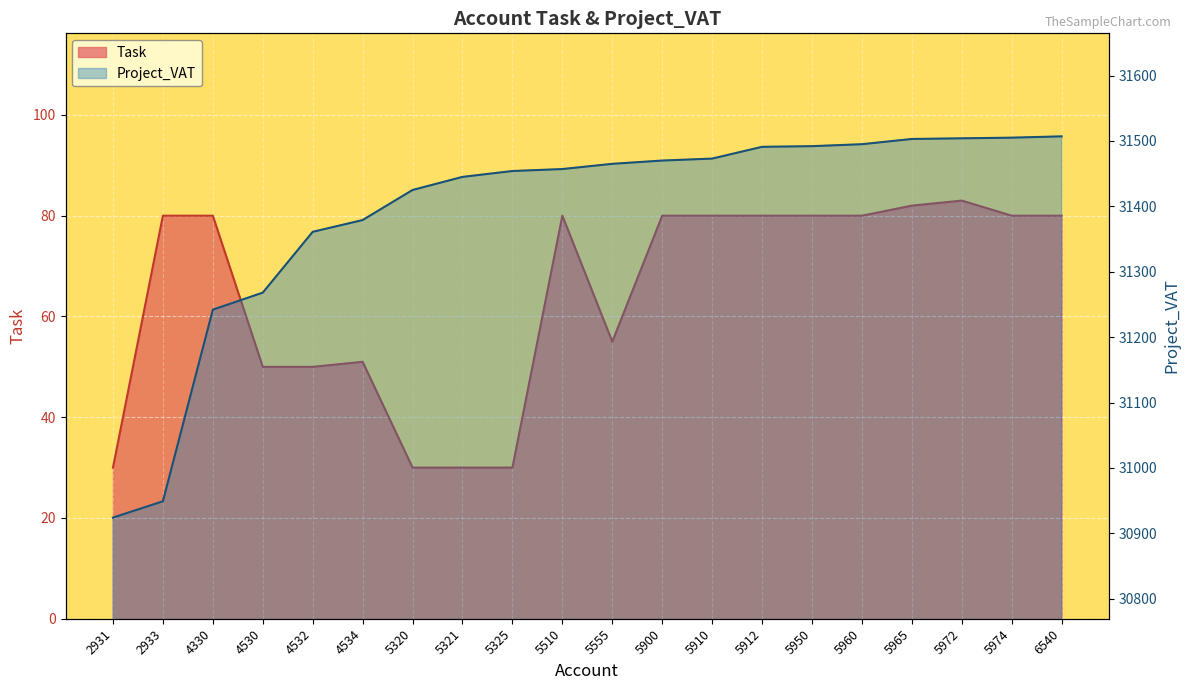

At which category is the sum across all series the highest?

5972